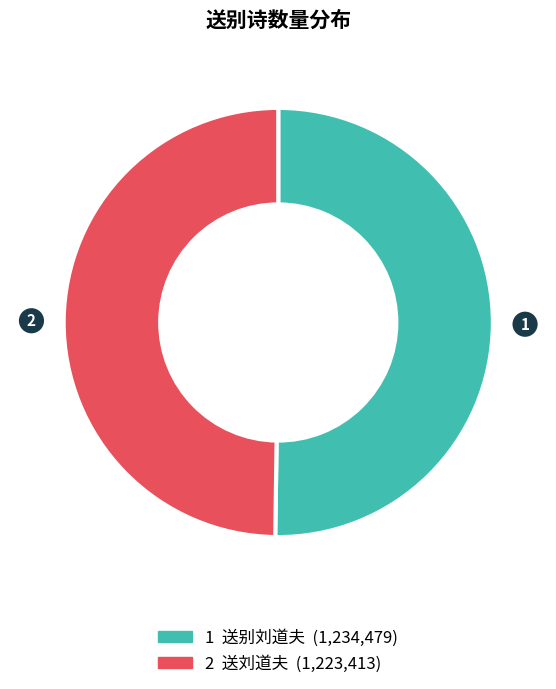

What is the smallest slice in the pie chart?

送刘道夫